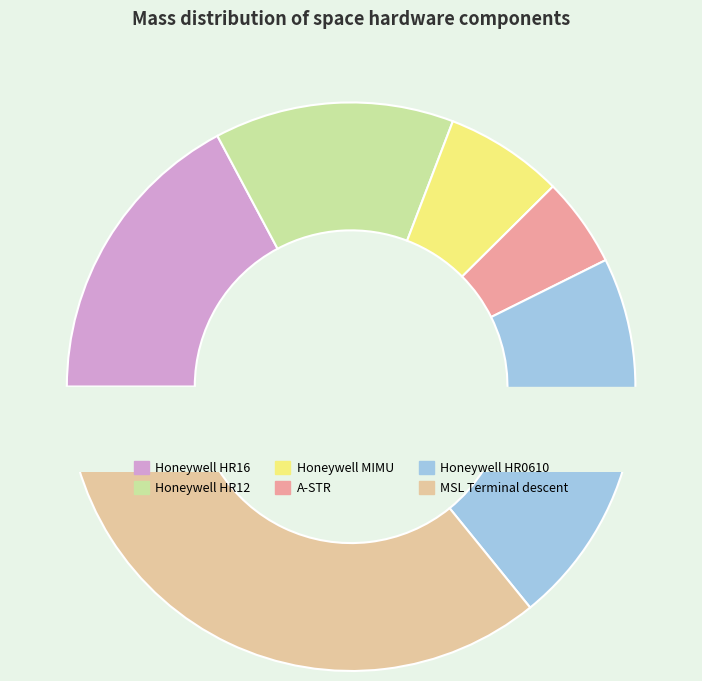

Combined, do Honeywell MIMU and MSL Terminal descent account for over 50%?

No